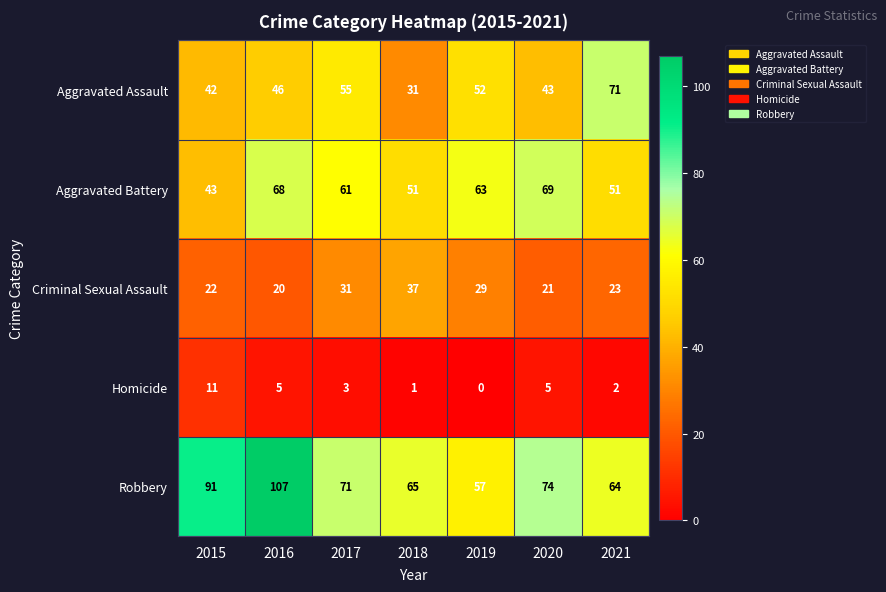

How many data points does each series have?

7